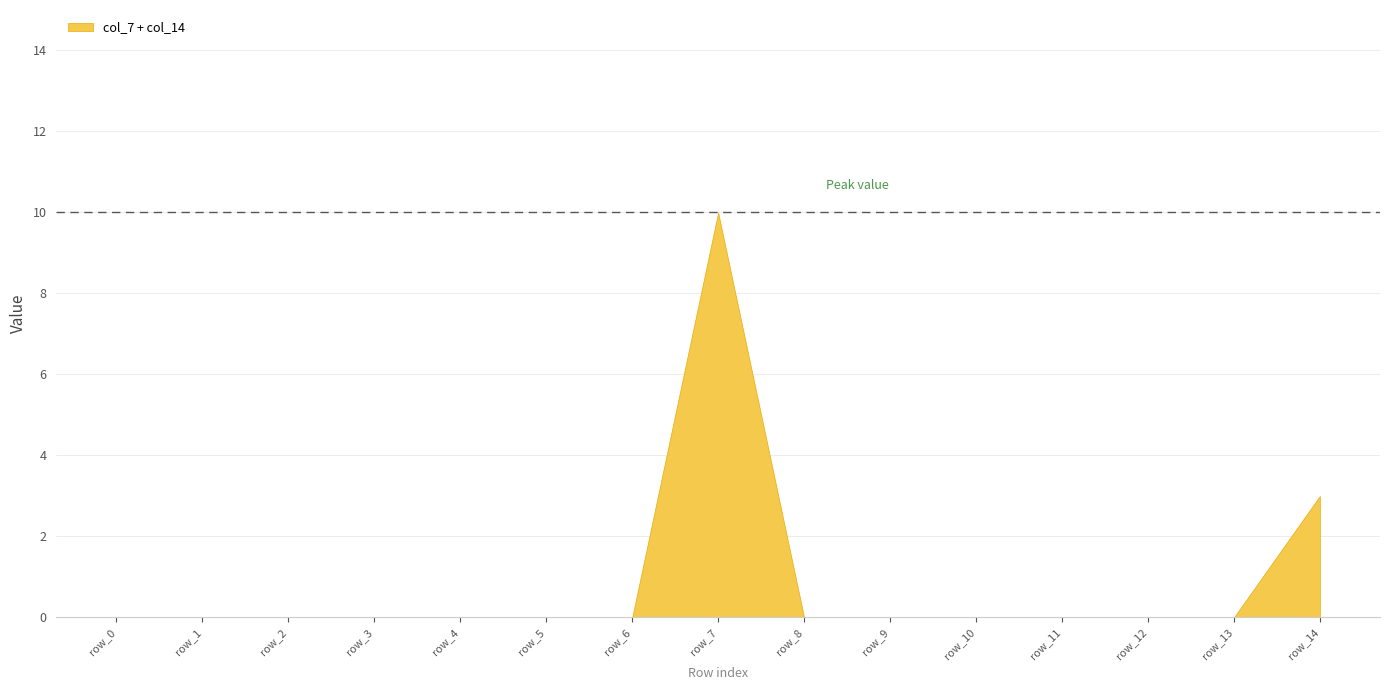

What is the greatest value displayed?

10